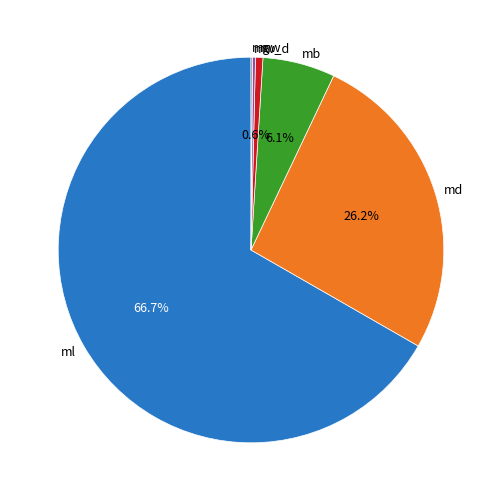

Which category accounts for the majority?

ml